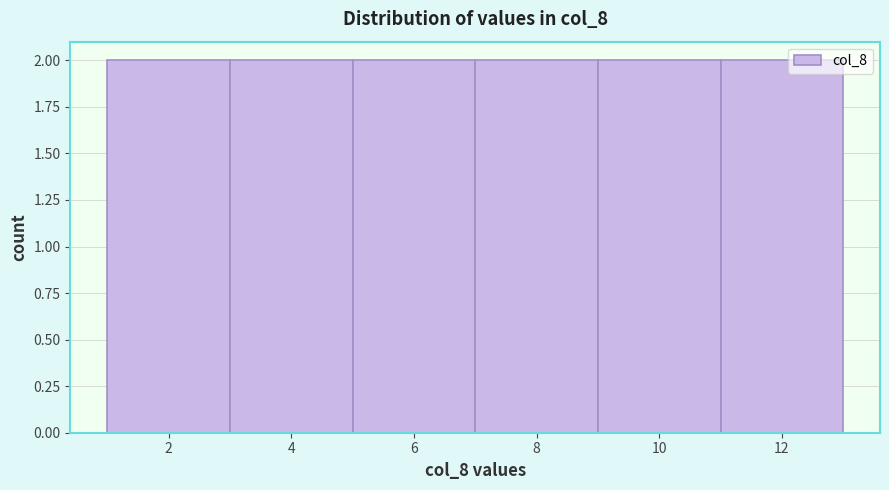

Reading left to right, list every bar in this chart as the range it spans on the x-axis followed by its height. The values are not printed on the chart, so give them approximately, as read against the axis.

1 to 3: 2
3 to 5: 2
5 to 7: 2
7 to 9: 2
9 to 11: 2
11 to 13: 2